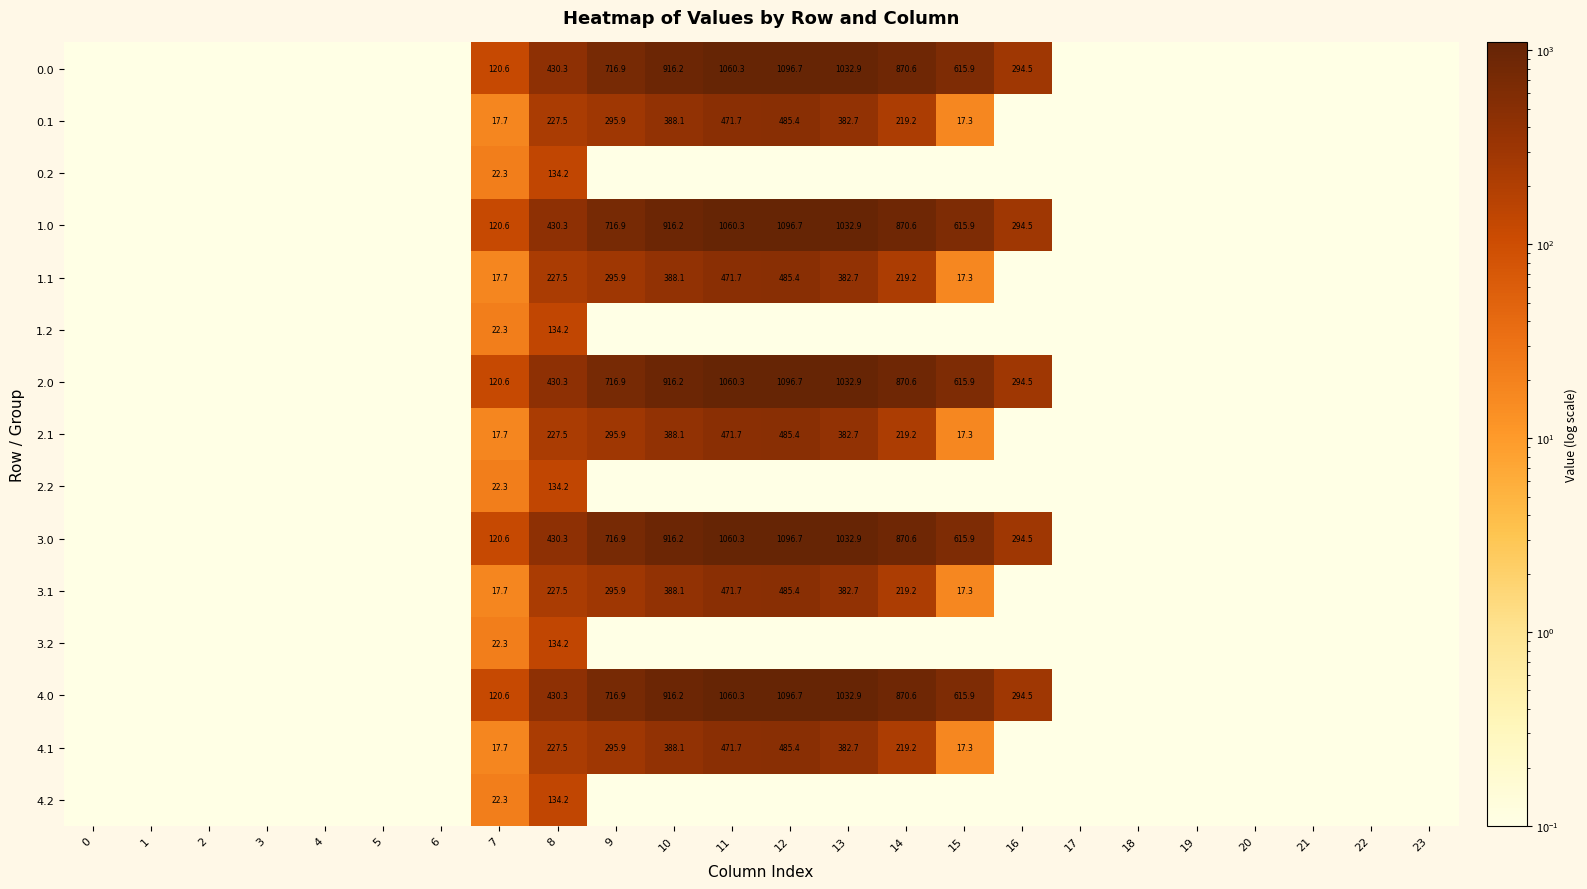

Reading right to left, transcribe all the data shown in this chart.

row_0: 0.1	0.1	0.1	0.1	0.1	0.1	0.1	294.5	615.9	870.6	1032.9	1096.7	1060.3	916.2	716.9	430.3	120.6	0.1	0.1	0.1	0.1	0.1	0.1	0.1
row_1: 0.1	0.1	0.1	0.1	0.1	0.1	0.1	0.1	17.3	219.2	382.7	485.4	471.7	388.1	295.9	227.5	17.7	0.1	0.1	0.1	0.1	0.1	0.1	0.1
row_2: 0.1	0.1	0.1	0.1	0.1	0.1	0.1	0.1	0.1	0.1	0.1	0.1	0.1	0.1	0.1	134.2	22.3	0.1	0.1	0.1	0.1	0.1	0.1	0.1
row_3: 0.1	0.1	0.1	0.1	0.1	0.1	0.1	294.5	615.9	870.6	1032.9	1096.7	1060.3	916.2	716.9	430.3	120.6	0.1	0.1	0.1	0.1	0.1	0.1	0.1
row_4: 0.1	0.1	0.1	0.1	0.1	0.1	0.1	0.1	17.3	219.2	382.7	485.4	471.7	388.1	295.9	227.5	17.7	0.1	0.1	0.1	0.1	0.1	0.1	0.1
row_5: 0.1	0.1	0.1	0.1	0.1	0.1	0.1	0.1	0.1	0.1	0.1	0.1	0.1	0.1	0.1	134.2	22.3	0.1	0.1	0.1	0.1	0.1	0.1	0.1
row_6: 0.1	0.1	0.1	0.1	0.1	0.1	0.1	294.5	615.9	870.6	1032.9	1096.7	1060.3	916.2	716.9	430.3	120.6	0.1	0.1	0.1	0.1	0.1	0.1	0.1
row_7: 0.1	0.1	0.1	0.1	0.1	0.1	0.1	0.1	17.3	219.2	382.7	485.4	471.7	388.1	295.9	227.5	17.7	0.1	0.1	0.1	0.1	0.1	0.1	0.1
row_8: 0.1	0.1	0.1	0.1	0.1	0.1	0.1	0.1	0.1	0.1	0.1	0.1	0.1	0.1	0.1	134.2	22.3	0.1	0.1	0.1	0.1	0.1	0.1	0.1
row_9: 0.1	0.1	0.1	0.1	0.1	0.1	0.1	294.5	615.9	870.6	1032.9	1096.7	1060.3	916.2	716.9	430.3	120.6	0.1	0.1	0.1	0.1	0.1	0.1	0.1
row_10: 0.1	0.1	0.1	0.1	0.1	0.1	0.1	0.1	17.3	219.2	382.7	485.4	471.7	388.1	295.9	227.5	17.7	0.1	0.1	0.1	0.1	0.1	0.1	0.1
row_11: 0.1	0.1	0.1	0.1	0.1	0.1	0.1	0.1	0.1	0.1	0.1	0.1	0.1	0.1	0.1	134.2	22.3	0.1	0.1	0.1	0.1	0.1	0.1	0.1
row_12: 0.1	0.1	0.1	0.1	0.1	0.1	0.1	294.5	615.9	870.6	1032.9	1096.7	1060.3	916.2	716.9	430.3	120.6	0.1	0.1	0.1	0.1	0.1	0.1	0.1
row_13: 0.1	0.1	0.1	0.1	0.1	0.1	0.1	0.1	17.3	219.2	382.7	485.4	471.7	388.1	295.9	227.5	17.7	0.1	0.1	0.1	0.1	0.1	0.1	0.1
row_14: 0.1	0.1	0.1	0.1	0.1	0.1	0.1	0.1	0.1	0.1	0.1	0.1	0.1	0.1	0.1	134.2	22.3	0.1	0.1	0.1	0.1	0.1	0.1	0.1